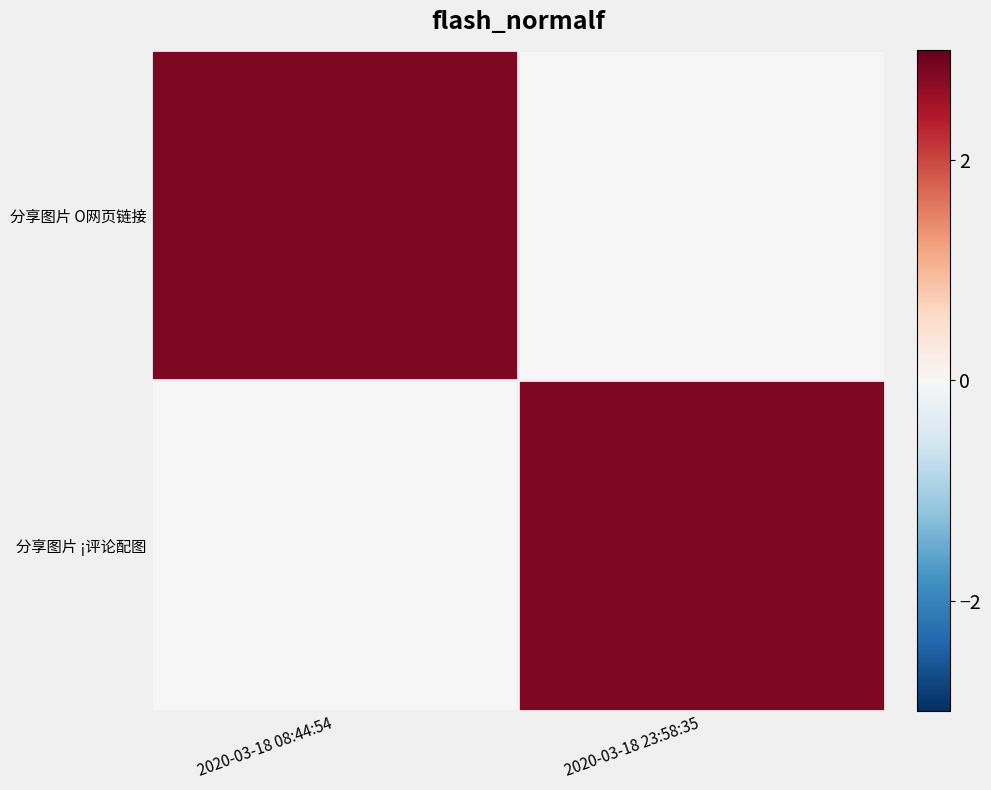

How many distinct data groups are displayed?

2